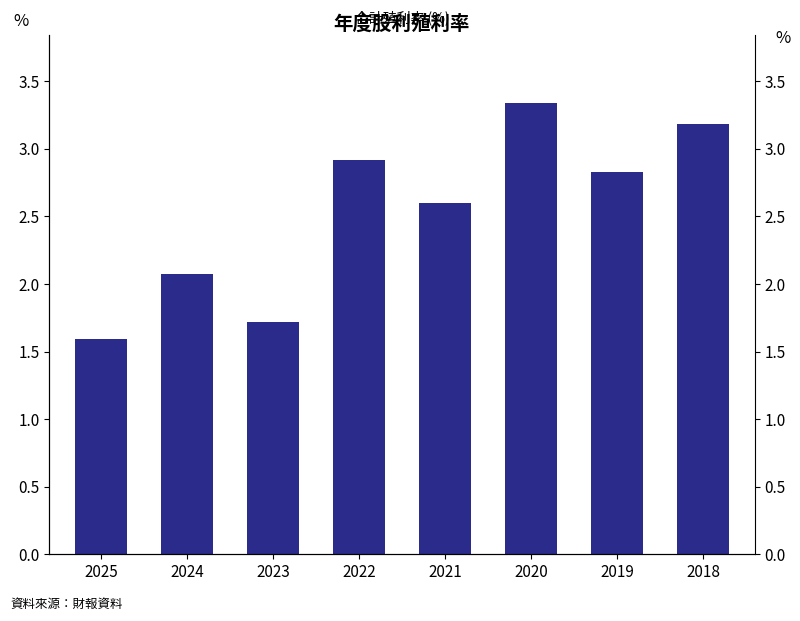

What is the value of the 3rd bar from the left?

1.7